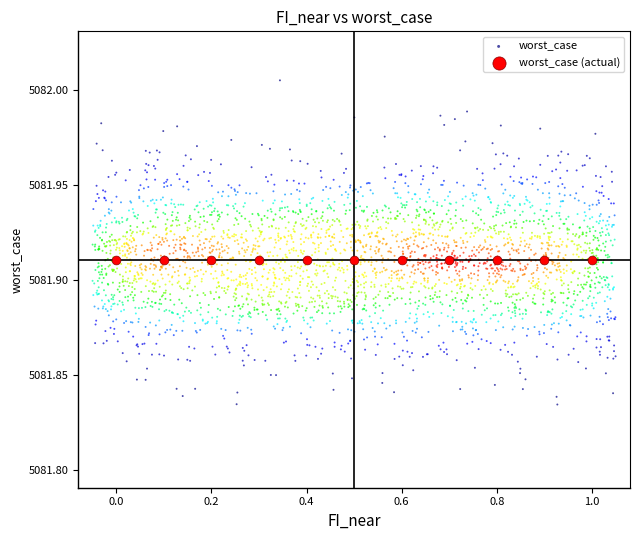

Which series contains the highest Y value?

worst_case